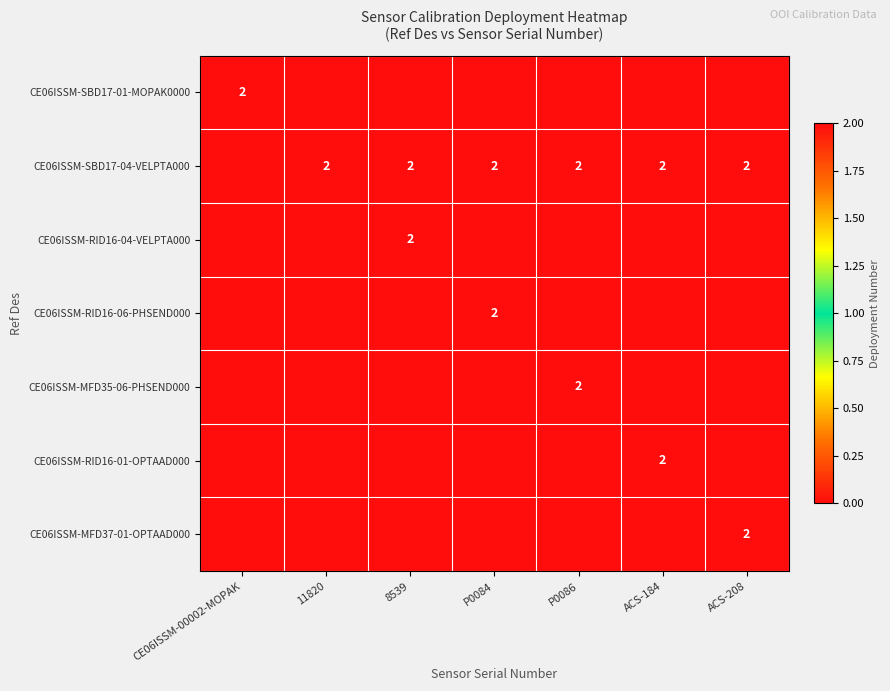

True or false: CE06ISSM-RID16-01-OPTAAD000 has a value of 2 at ACS-184.

True